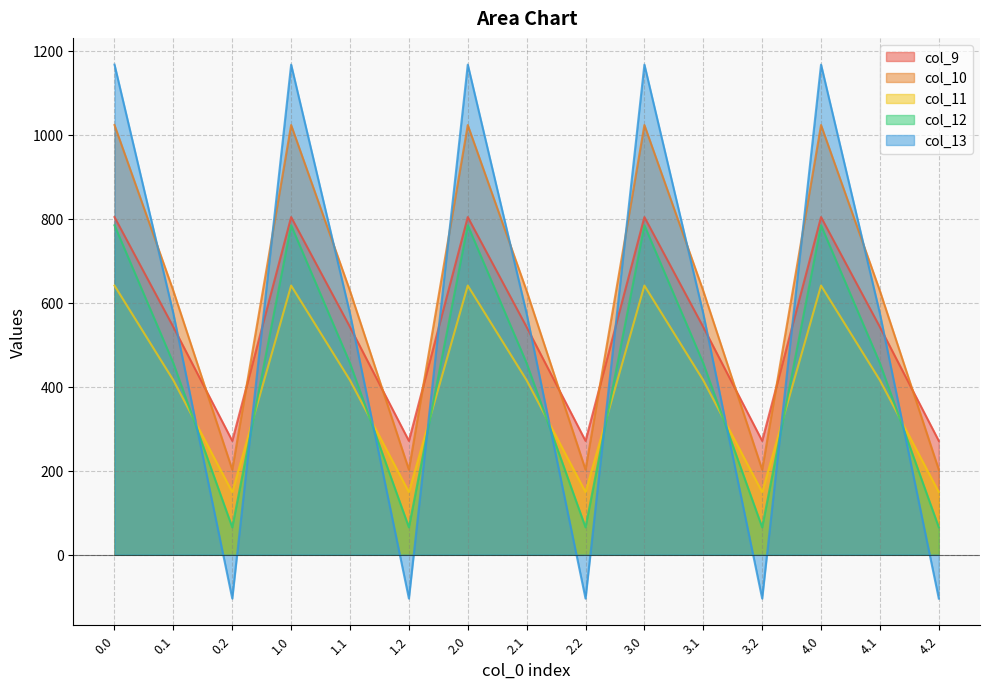

The value of col_10 at 4.1 is 628.1. True or false?

True